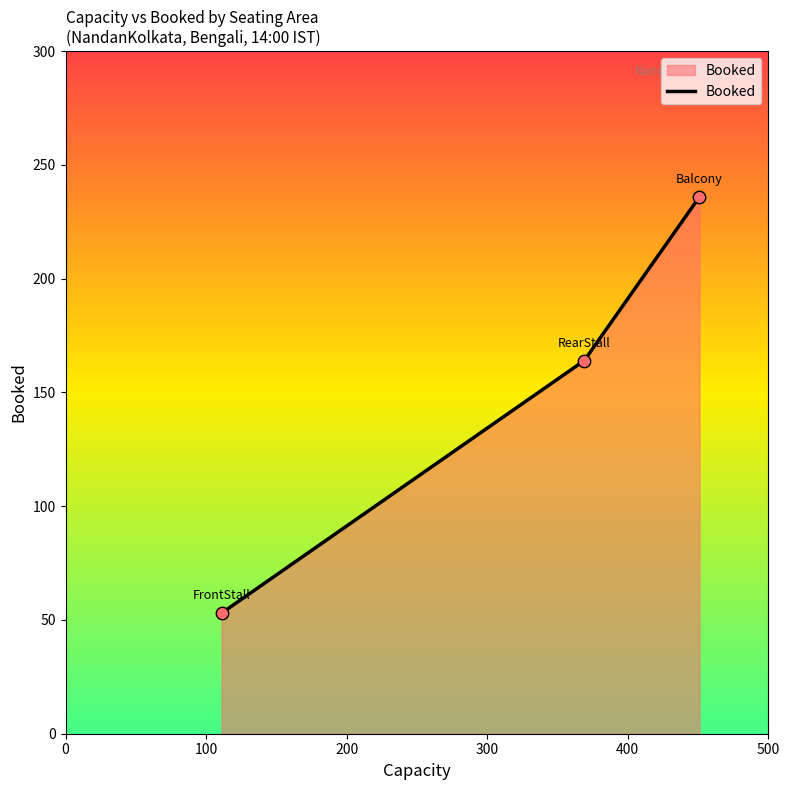

What is the average value?

151